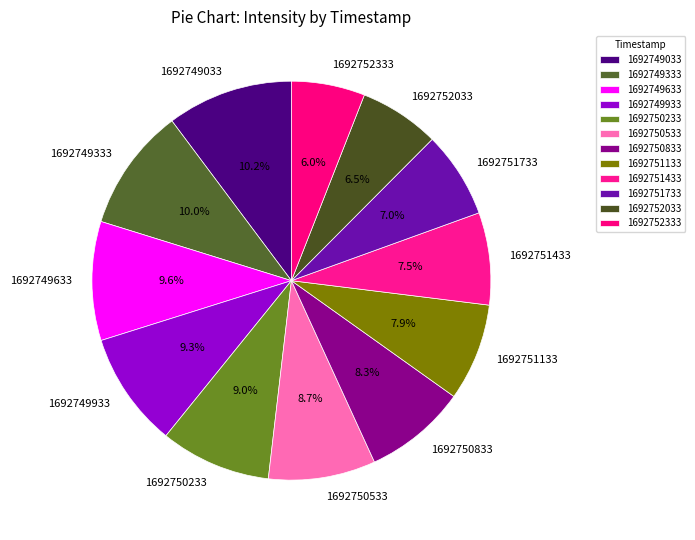

Count the number of slices in the pie.

12